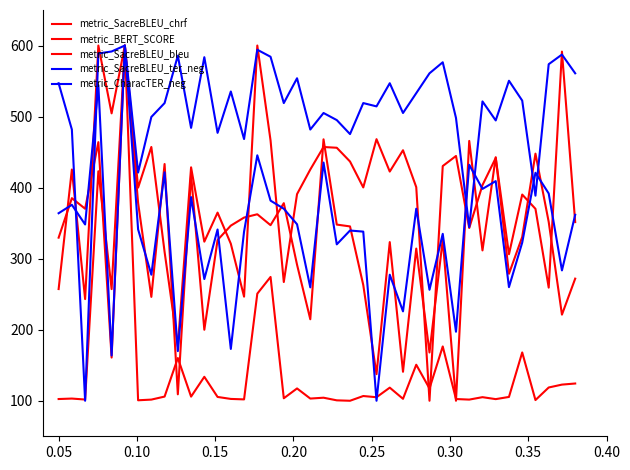

How many lines are shown in the chart?

5